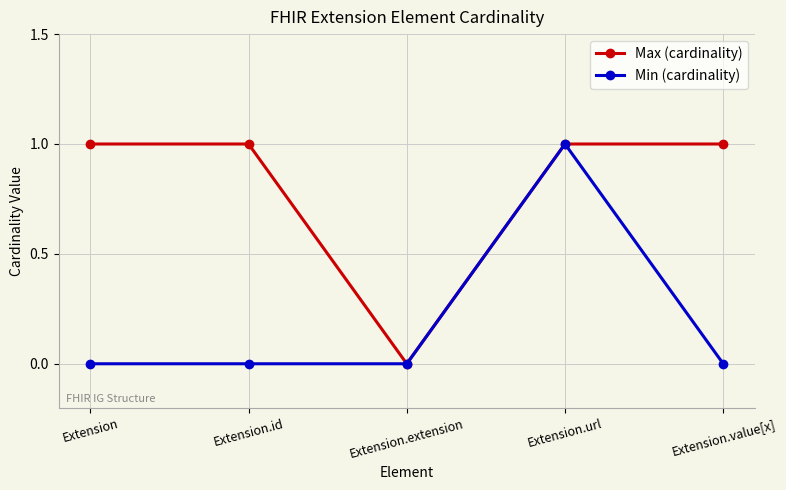

What is the value of the Max (cardinality) point at the 4th from the left?

1